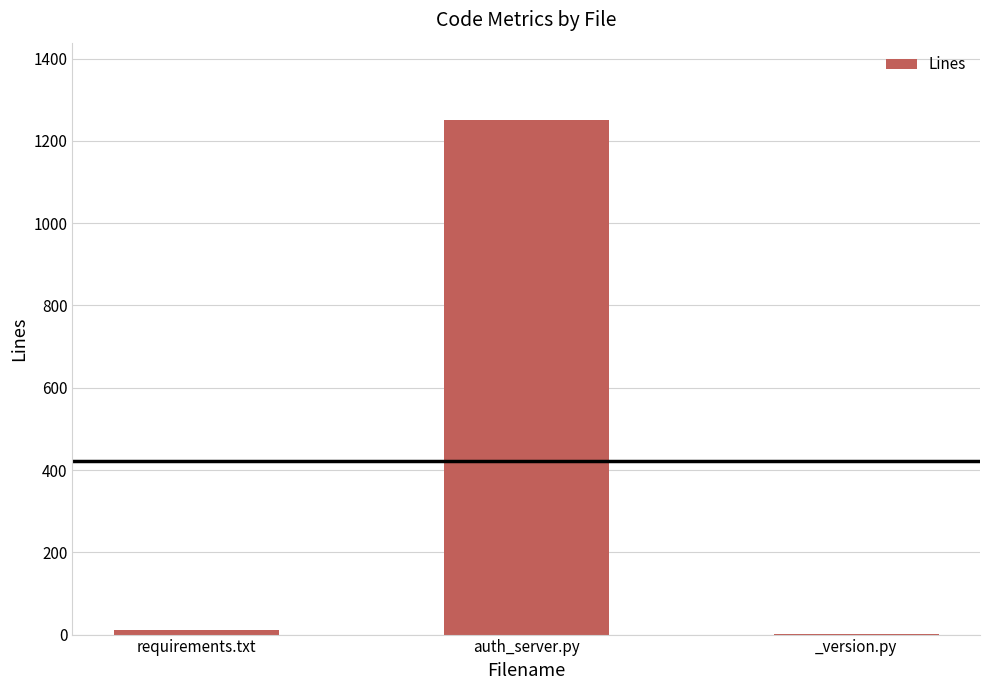

How many distinct data groups are displayed?

1